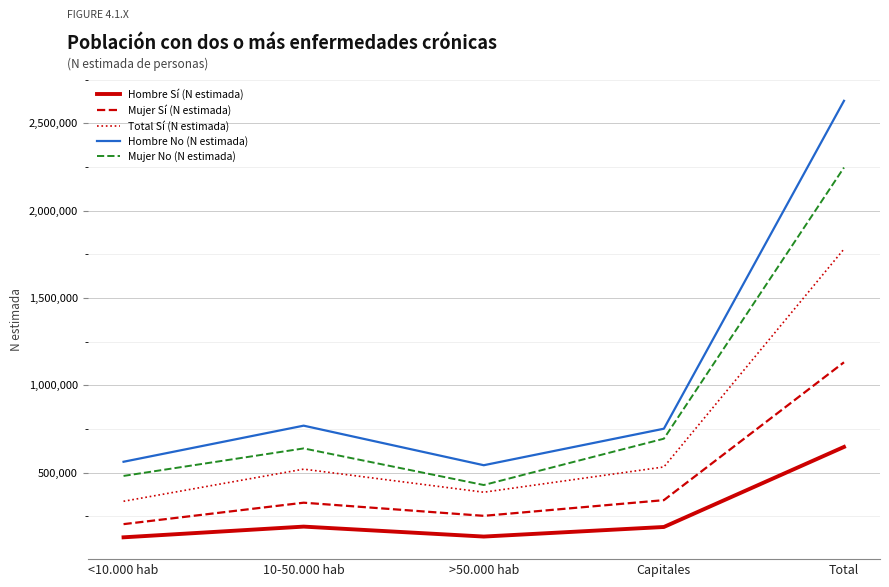

At which category does Hombre No (N estimada) reach its first local peak?

10-50.000 hab